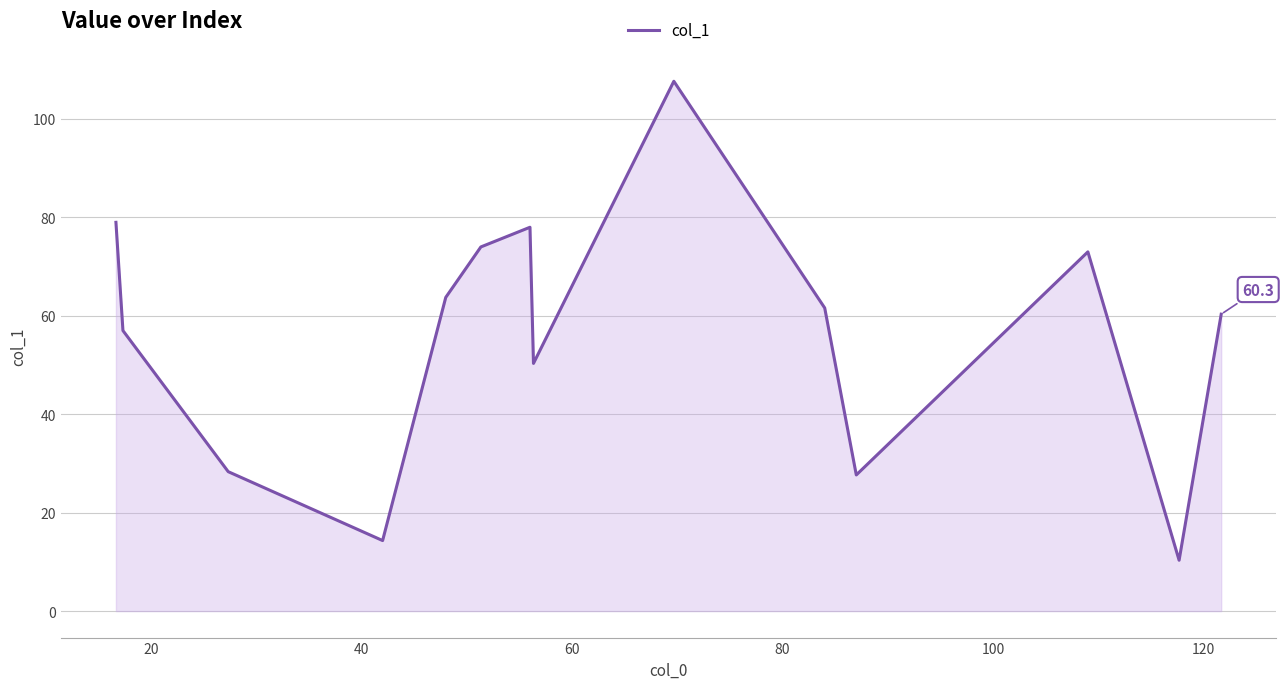

What is the minimum value shown in the chart?

10.3